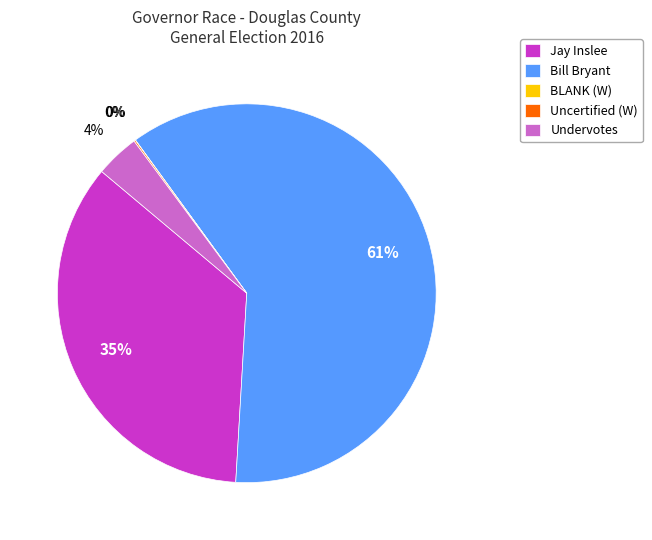

True or false: Bill Bryant accounts for 61% of the total.

True